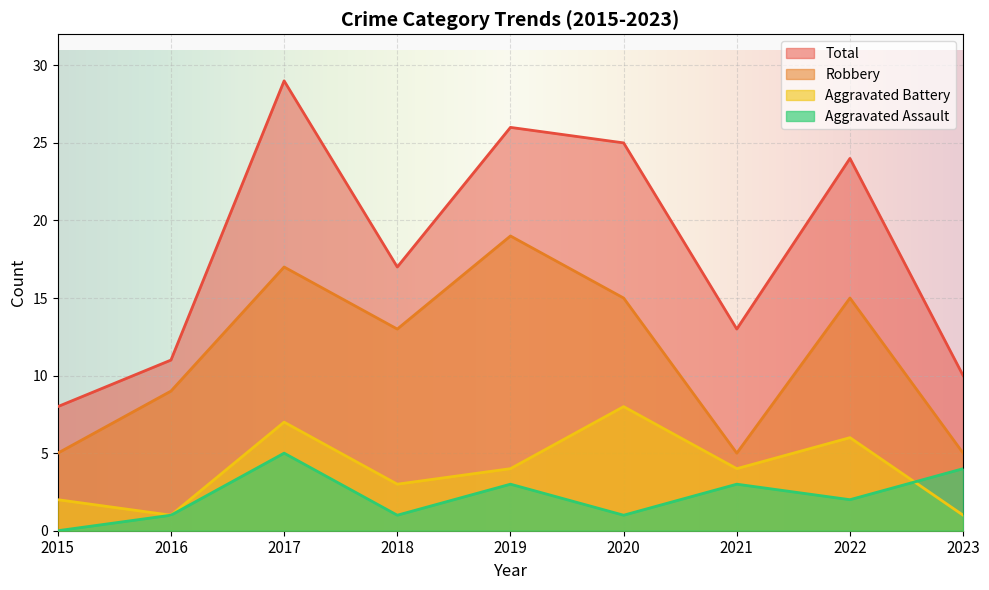

At which label does Robbery first exceed 13?

2017